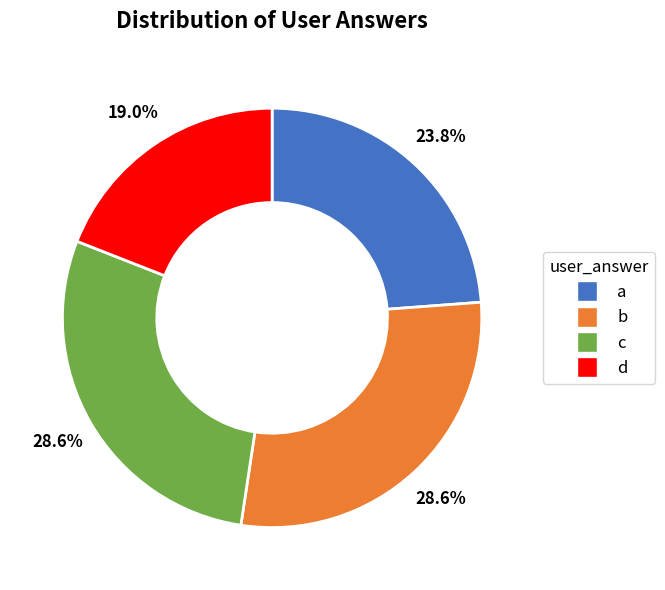

Which category has the smallest portion of the pie?

d